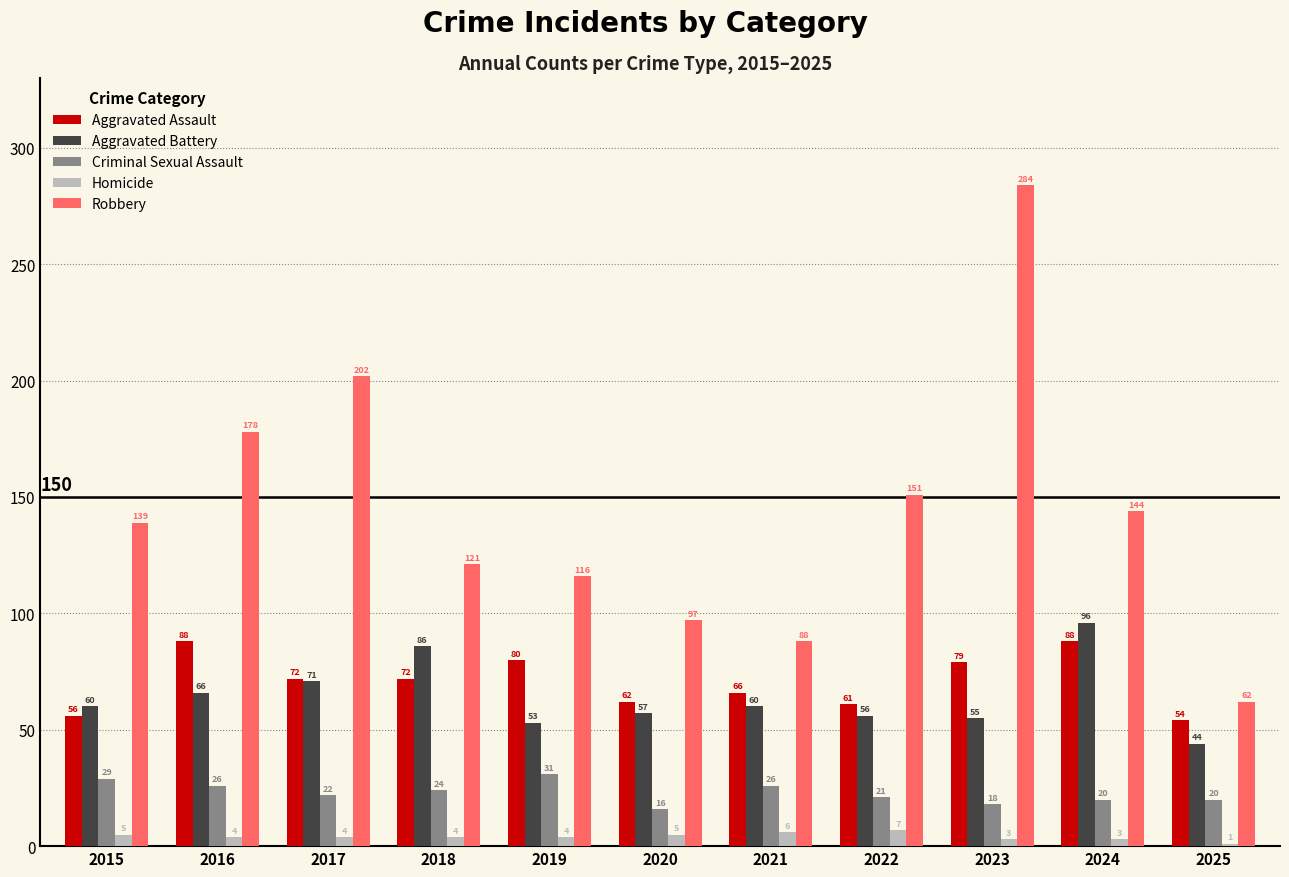

What value does the Homicide series have at 2025?

1